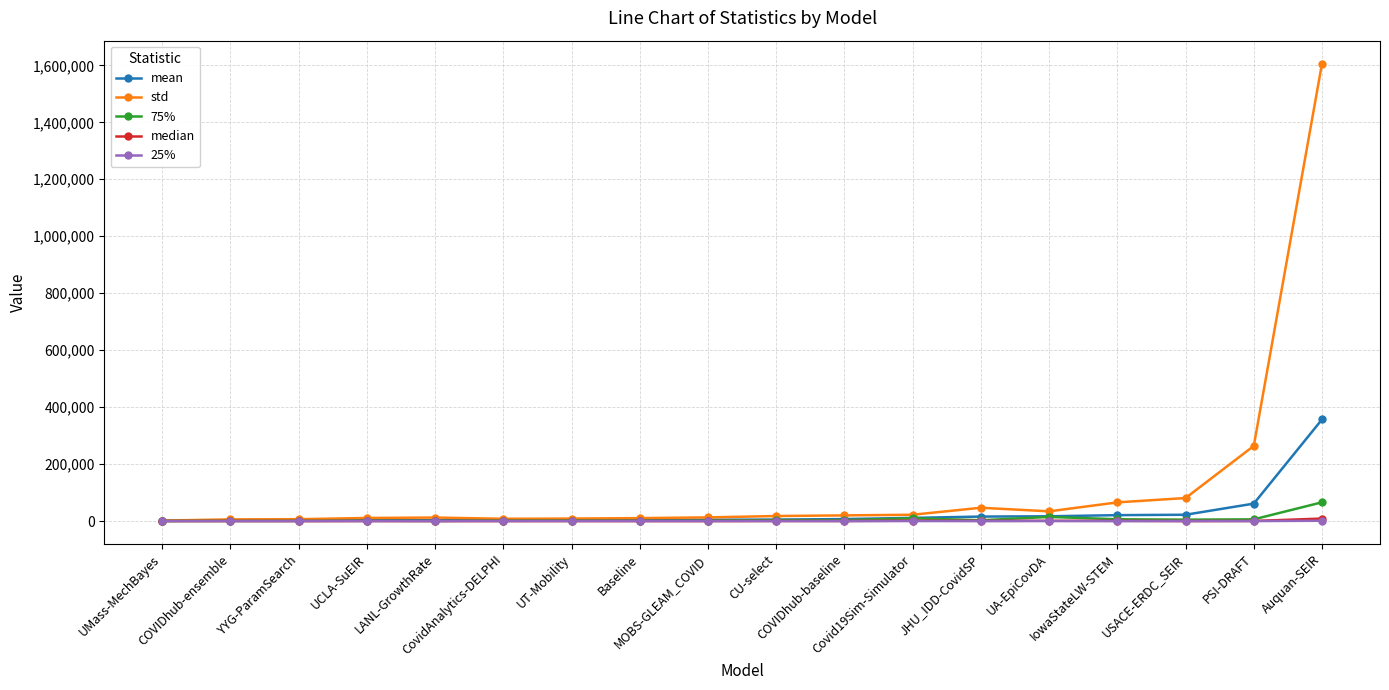

True or false: 75% has more than 2 interior local peaks.

True